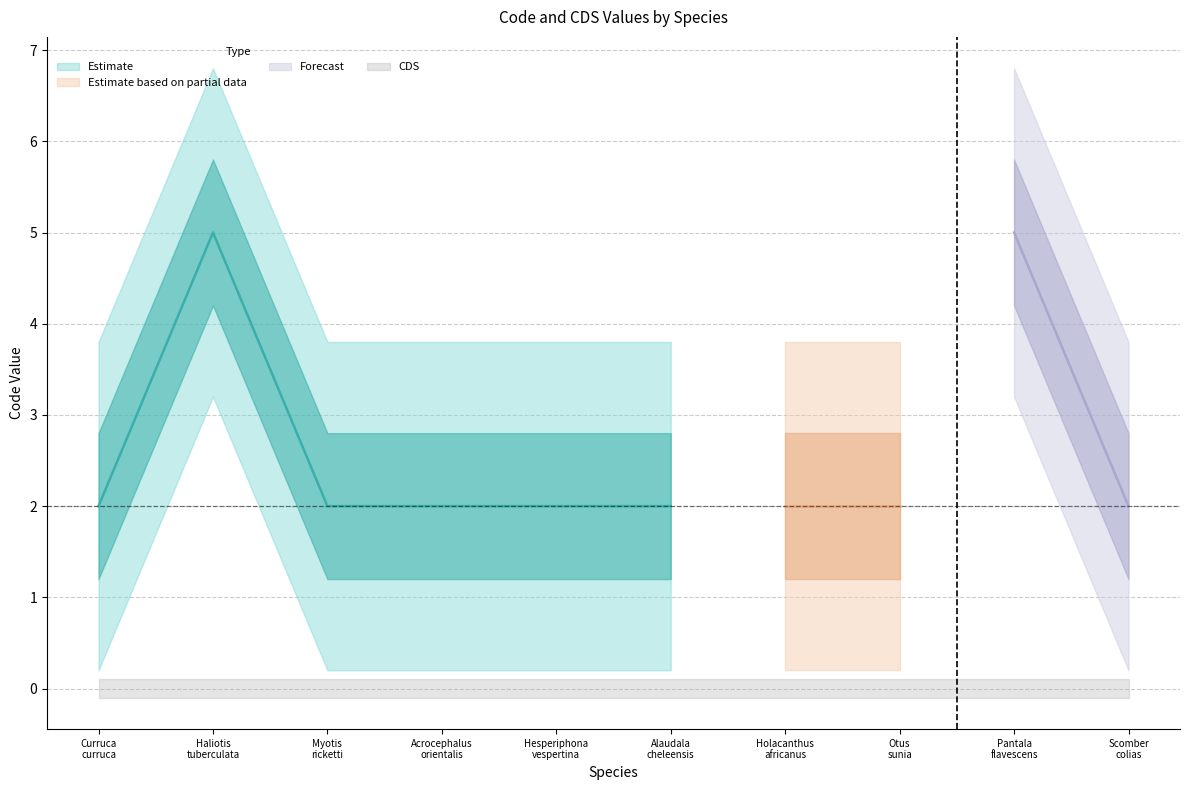

At how many categories does at least one series exceed 2?

2